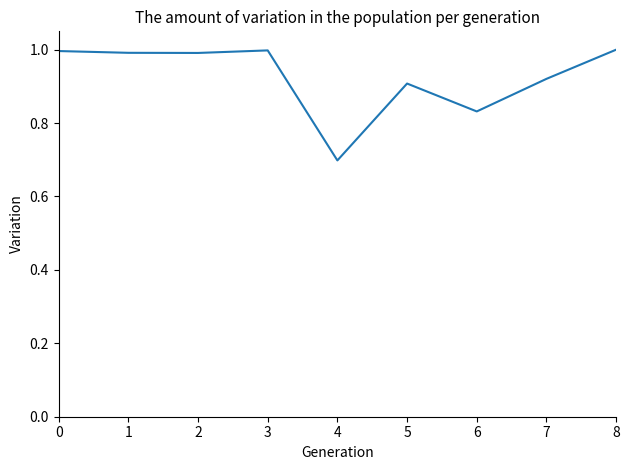

True or false: there are more than 0 points higher than both neighbors.

True